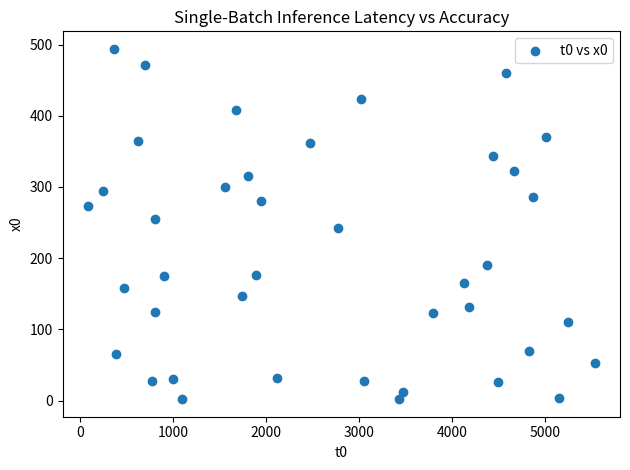

What is the range of Y values (max minus min)?

492